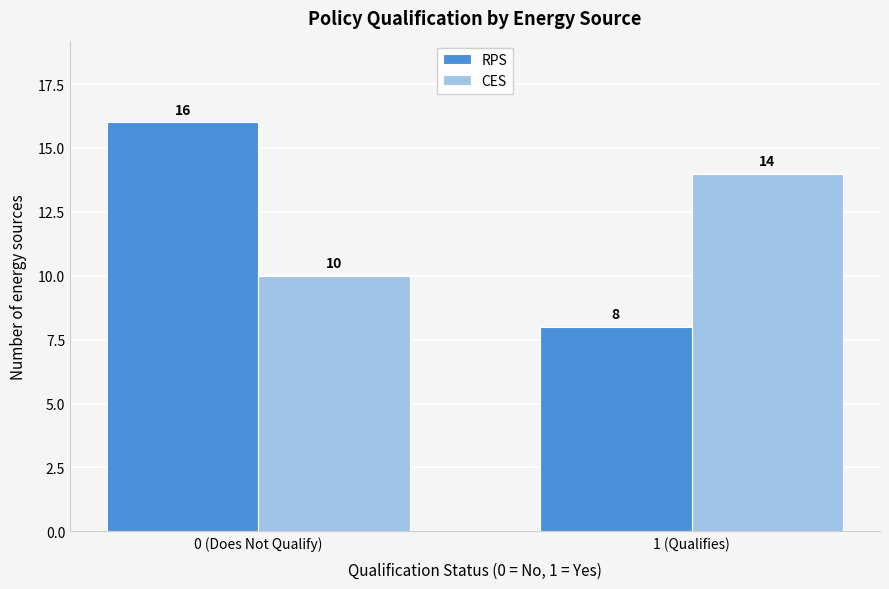

Reading left to right, list all the values displayed in this chart.

RPS: 16	8
CES: 10	14